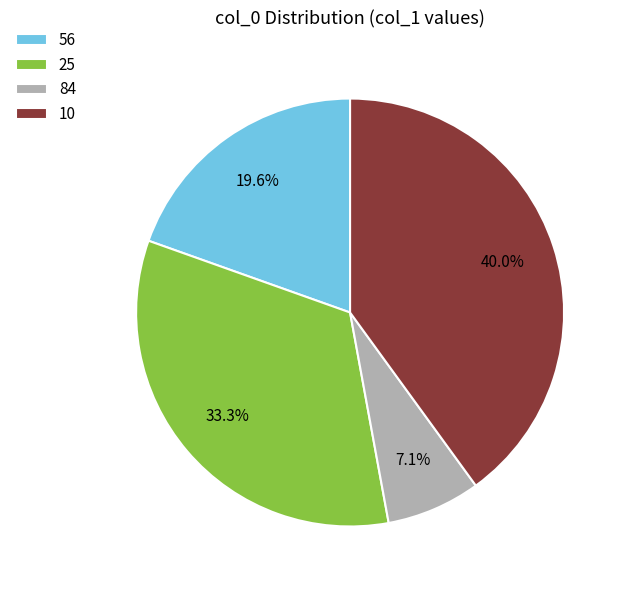

Does any single category account for the majority?

No